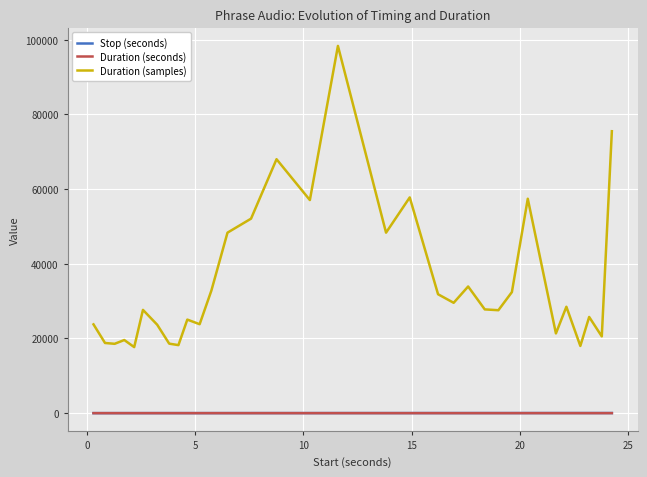

True or false: Duration (samples) and Stop (seconds) cross at least once.

False